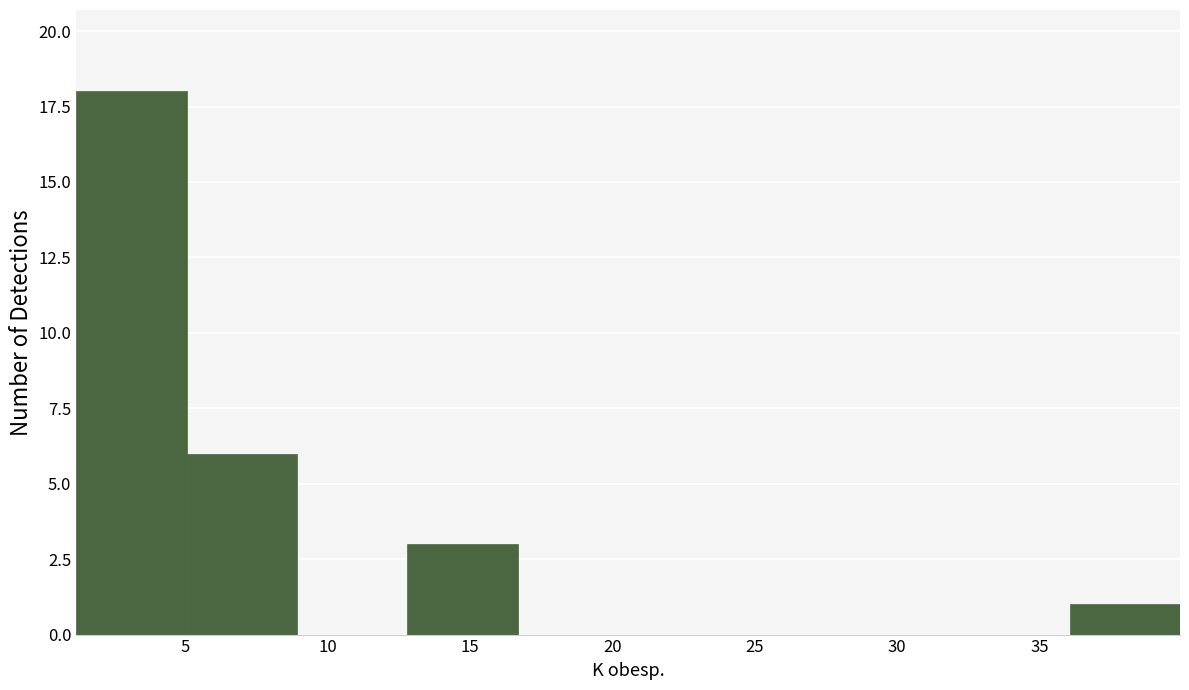

Reading left to right, list every bar in this chart as the range it spans on the x-axis followed by its height. Neither the bar edges nor the heights are printed on the chart, so give them approximately, as read against the axes.

1.0 to 5.0: 18
5.0 to 9.0: 6
9.0 to 13.0: 0
13.0 to 16.5: 3
16.5 to 20.5: 0
20.5 to 24.5: 0
24.5 to 28.5: 0
28.5 to 32.0: 0
32.0 to 36.0: 0
36.0 to 40.0: 1